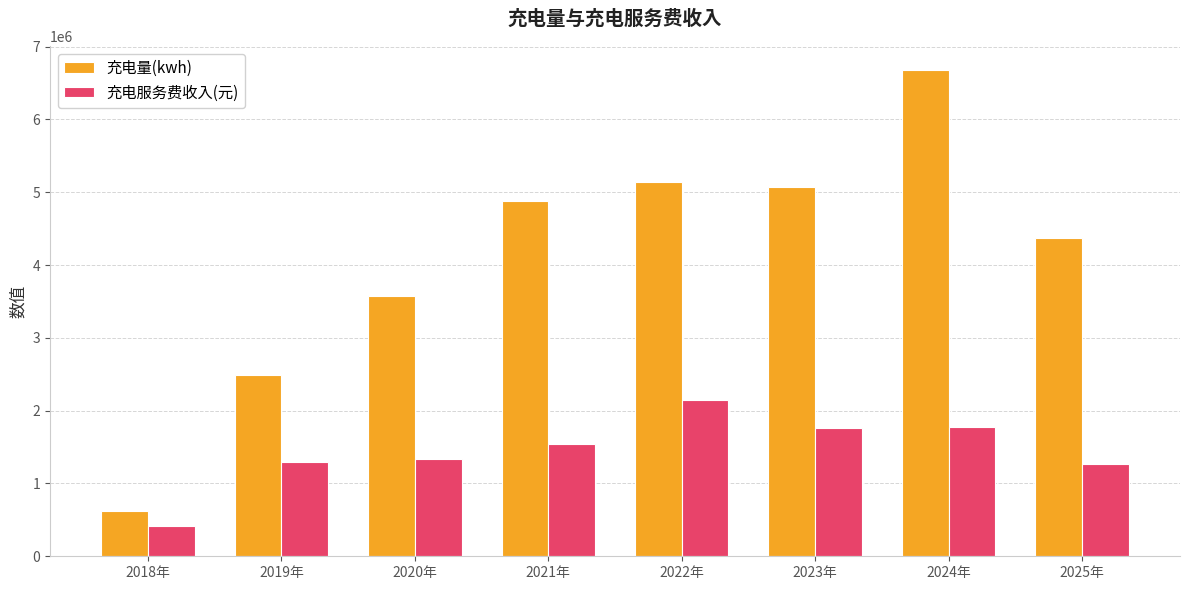

How many data points in 充电服务费收入(元) are less than 1541061?

4